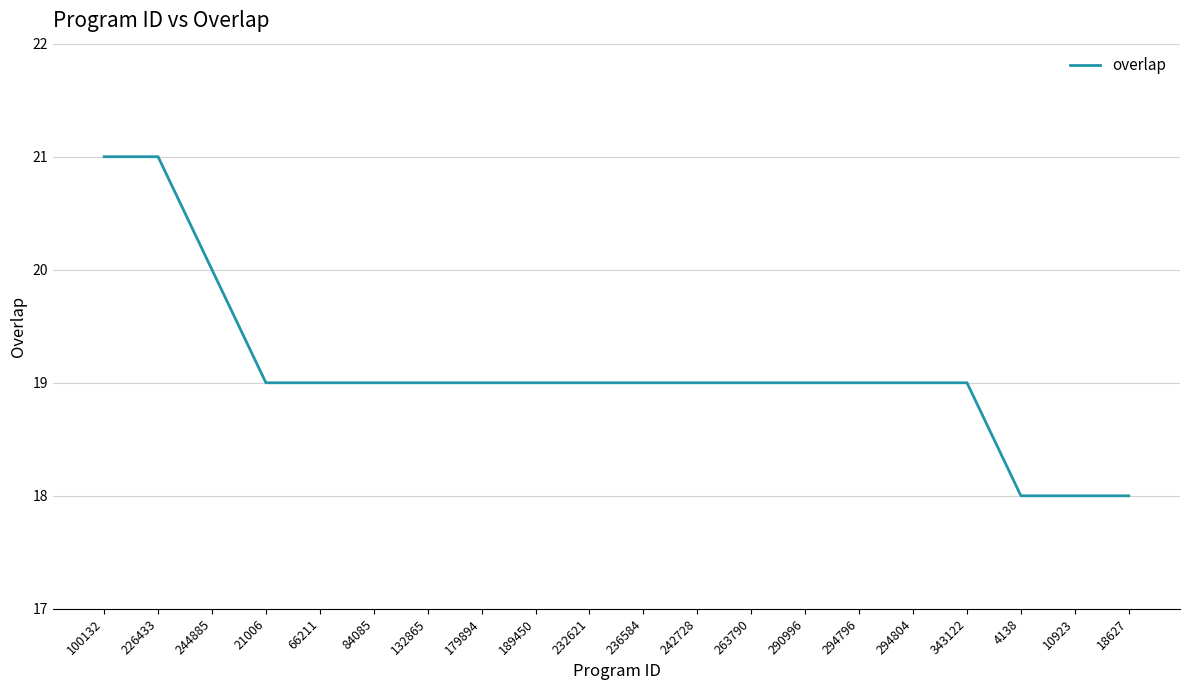

What is the greatest value displayed?

21